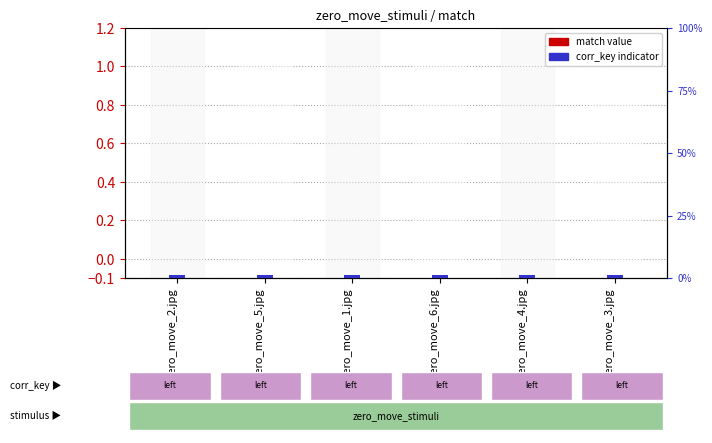

What is the label of the 4th bar from the right?

zero_move_1.jpg